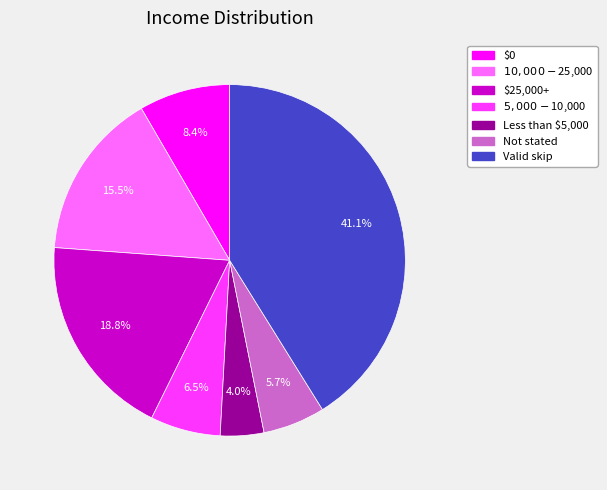

How many segments does this pie chart have?

7